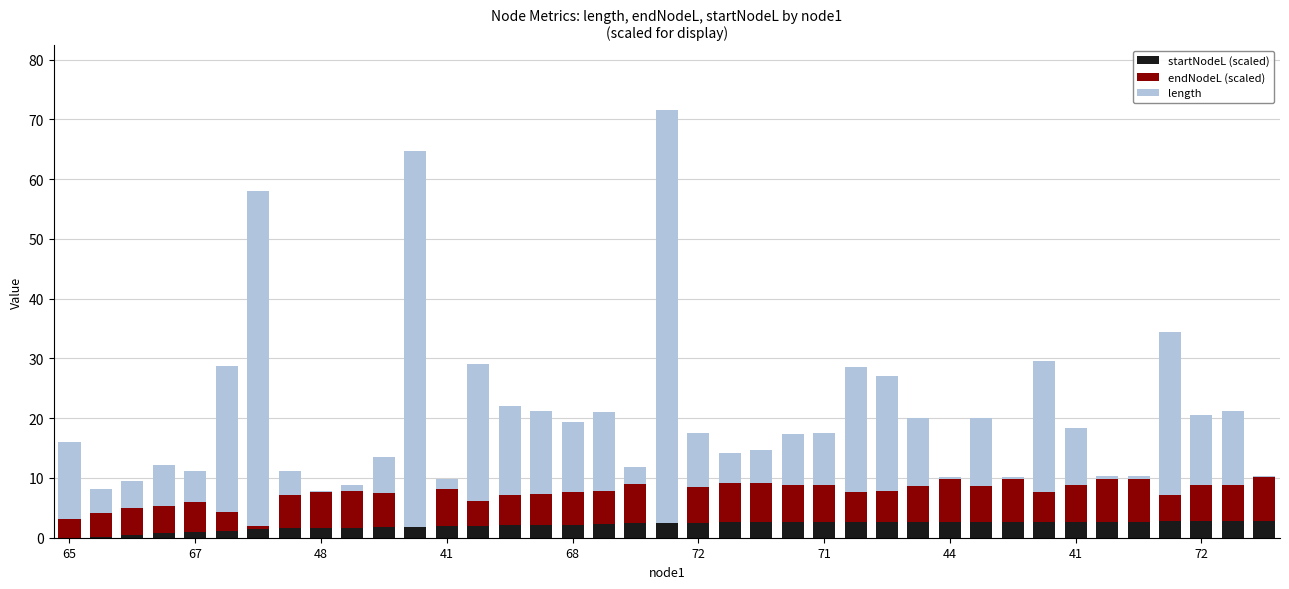

What is the sum of all startNodeL (scaled) values?

81.4